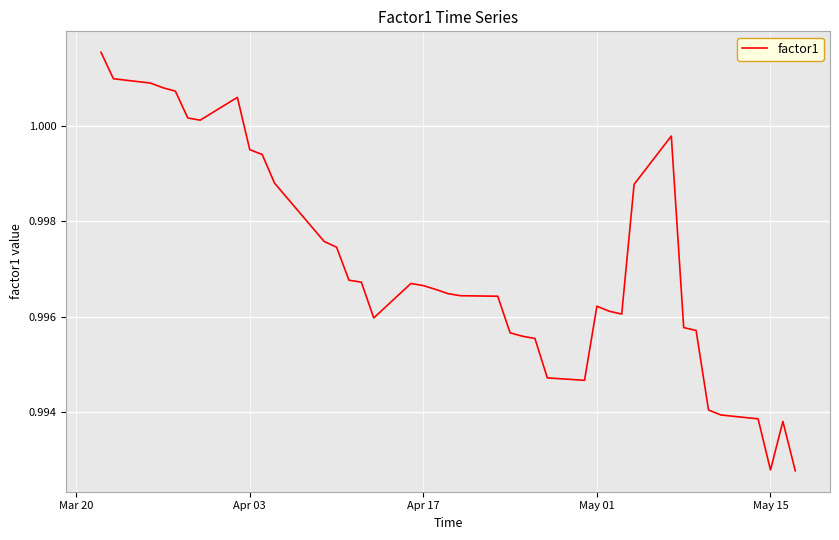

At which category does the chart reach its peak across all series?

Mar 20